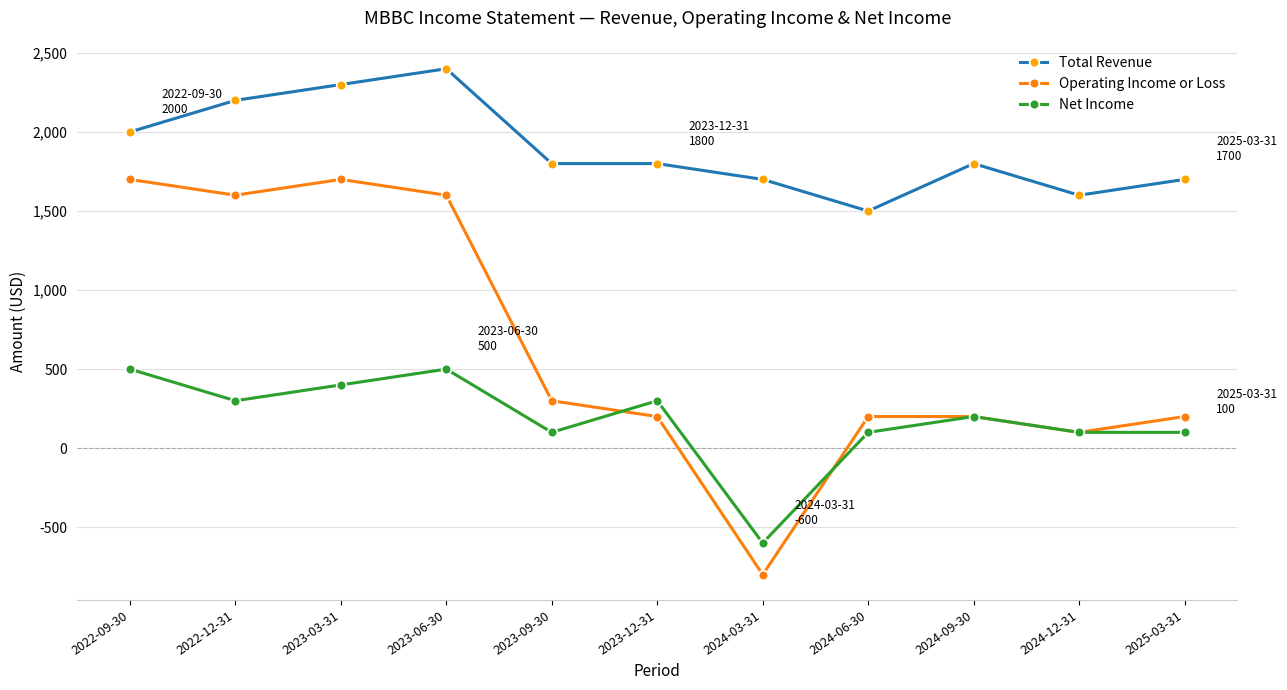

The Total Revenue series shows 2200 at 2022-12-31. True or false?

True